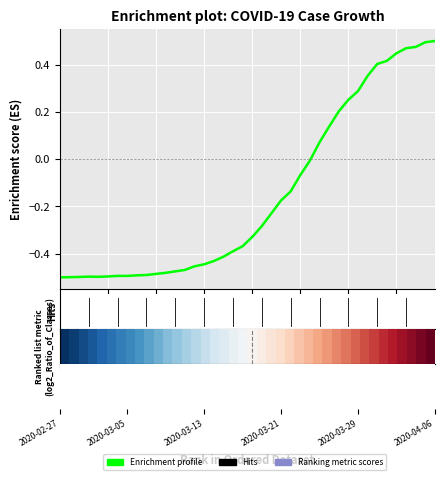

What is the difference between the maximum and minimum values?

1.0